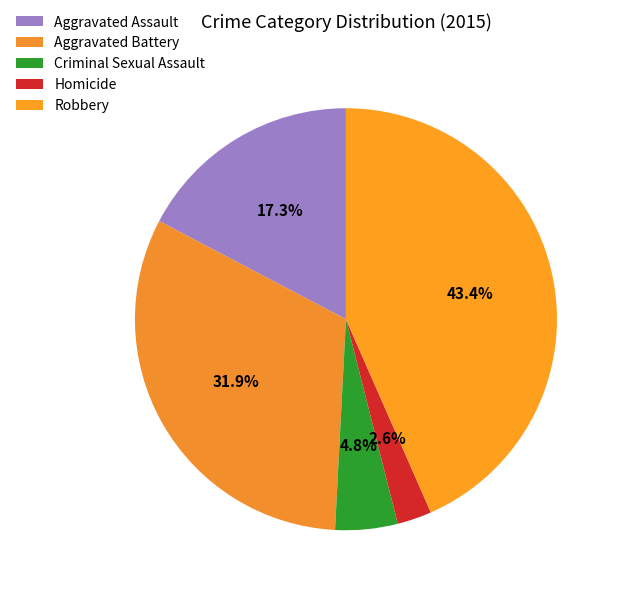

What is the smallest slice in the pie chart?

Homicide